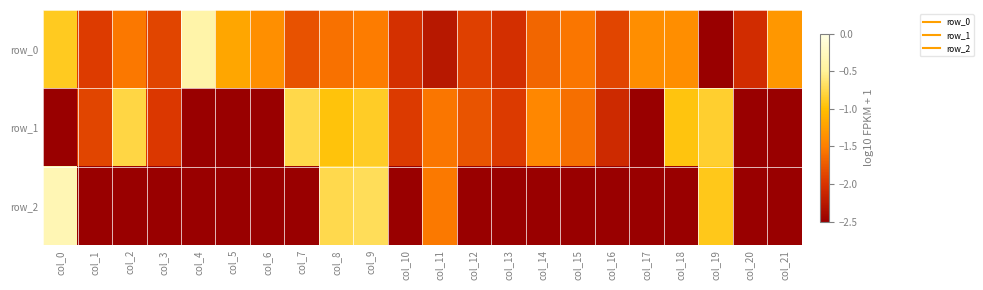

At which category is the sum across all series the highest?

col_9